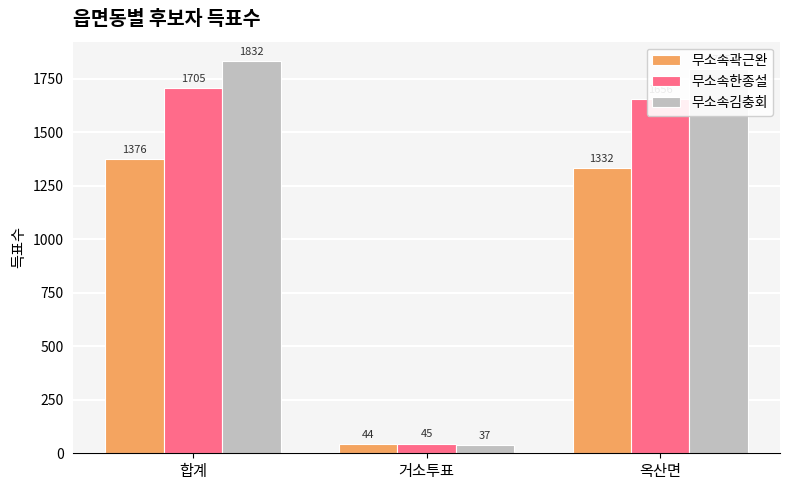

Reading left to right, transcribe all the data shown in this chart.

무소속곽근완: 합계=1376	거소투표=44	옥산면=1332
무소속한종설: 합계=1705	거소투표=45	옥산면=1656
무소속김충회: 합계=1832	거소투표=37	옥산면=1795